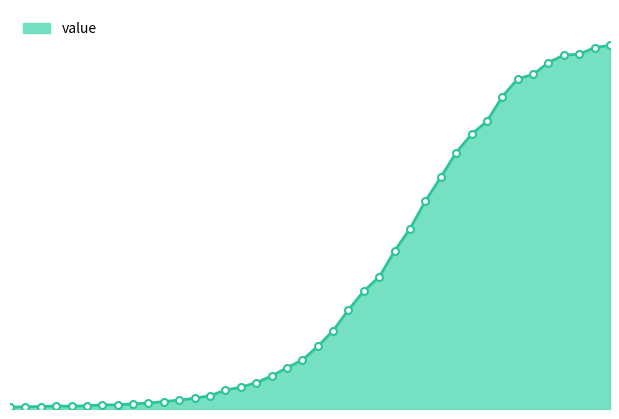

How many lines are shown in the chart?

1